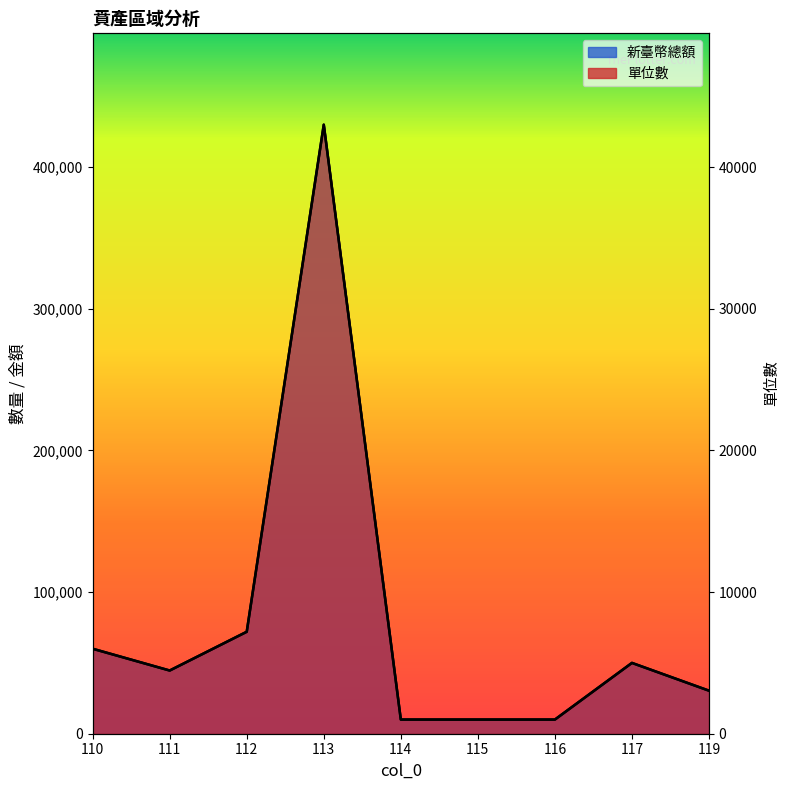

Reading left to right, transcribe all the data shown in this chart.

單位數: 60000	44620	71990	430000	10000	10000	10000	50000	30400
新臺幣總額: 60000	44620	71990	430000	10000	10000	10000	50000	30400